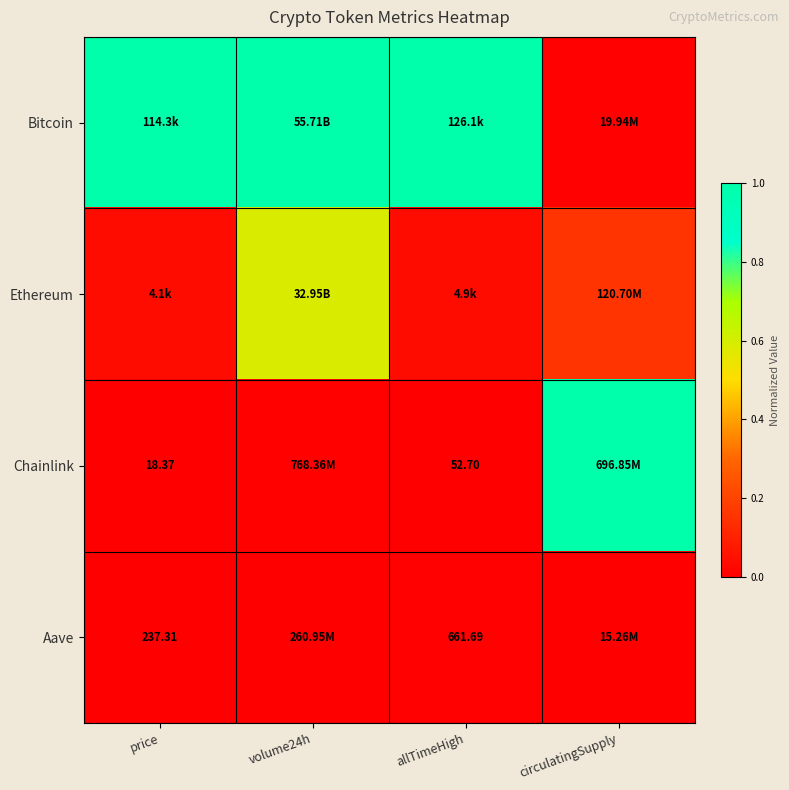

What is the difference between the maximum and minimum values in the Chainlink series?

1.0